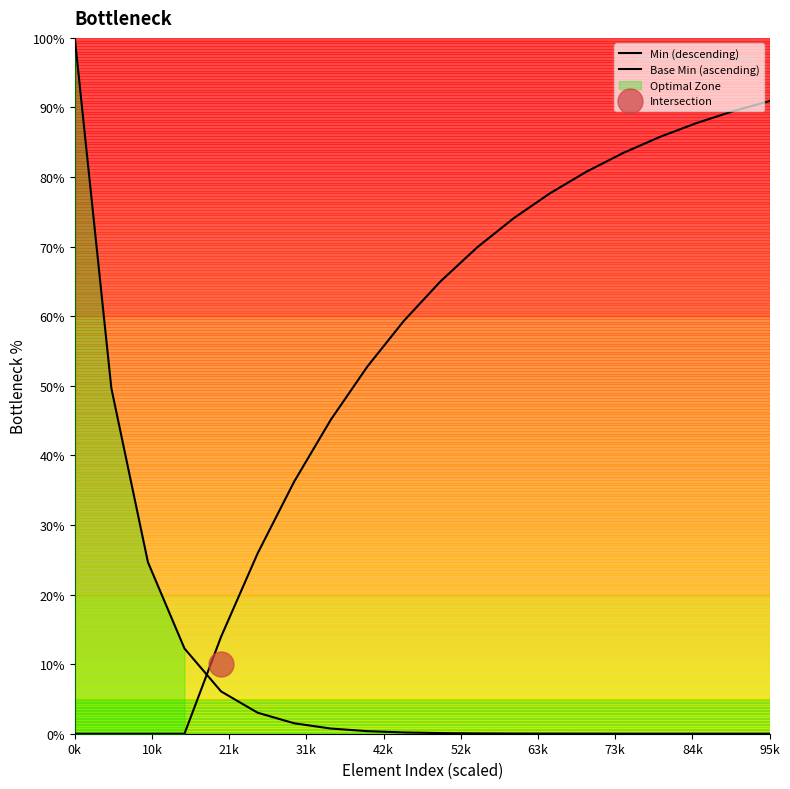

Count the number of categories in the chart.

20